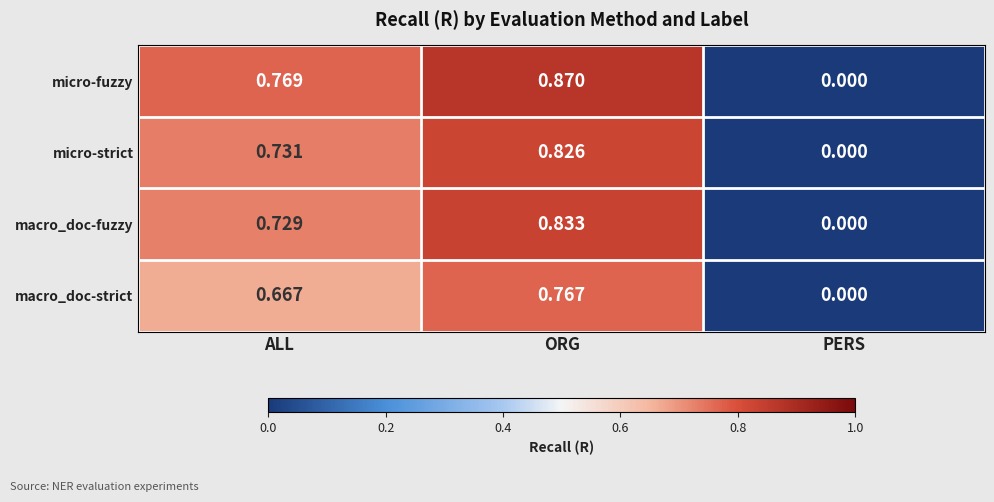

At which category is the sum across all series the highest?

ORG